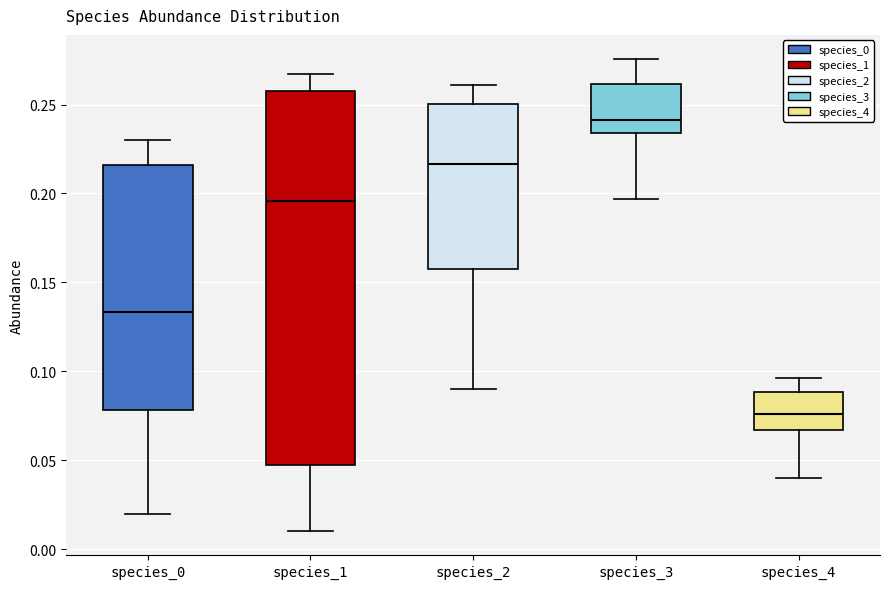

Reading left to right, read every box against the y-axis: the position of its median line, the range the box covers, and the ends of its whiskers. The values are not printed on the chart, so give them approximately, as read against the axis.

species_0: median 0.135, box 0.080 to 0.215, whiskers 0.020 to 0.230
species_1: median 0.195, box 0.045 to 0.255, whiskers 0.010 to 0.265
species_2: median 0.215, box 0.160 to 0.250, whiskers 0.090 to 0.260
species_3: median 0.240, box 0.235 to 0.260, whiskers 0.195 to 0.275
species_4: median 0.075, box 0.065 to 0.090, whiskers 0.040 to 0.095